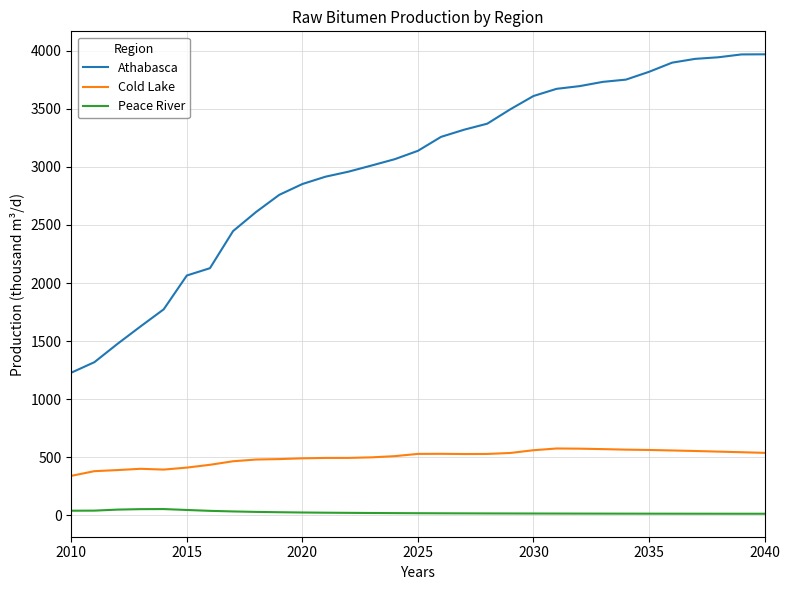

Which series has the largest total across all categories?

Athabasca